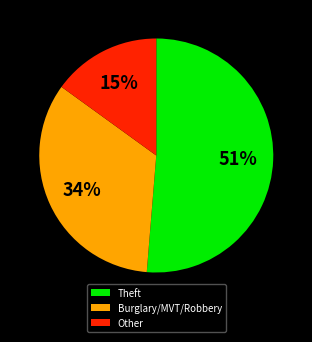

The Theft slice represents 51% of the pie. True or false?

True